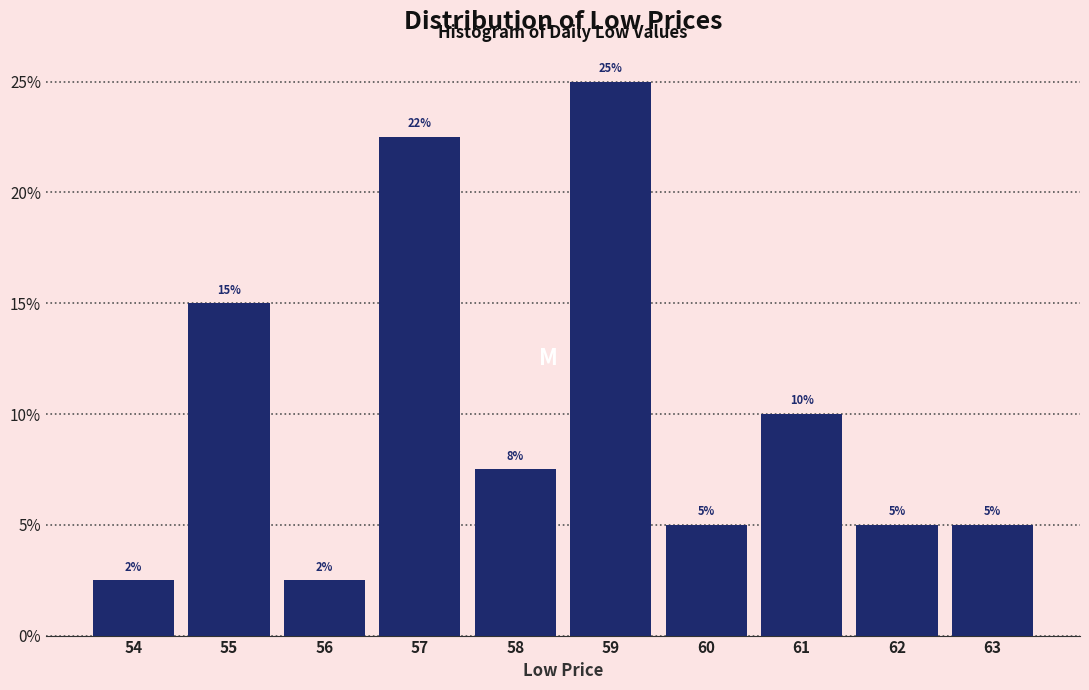

Which category has the highest value across all series?

59